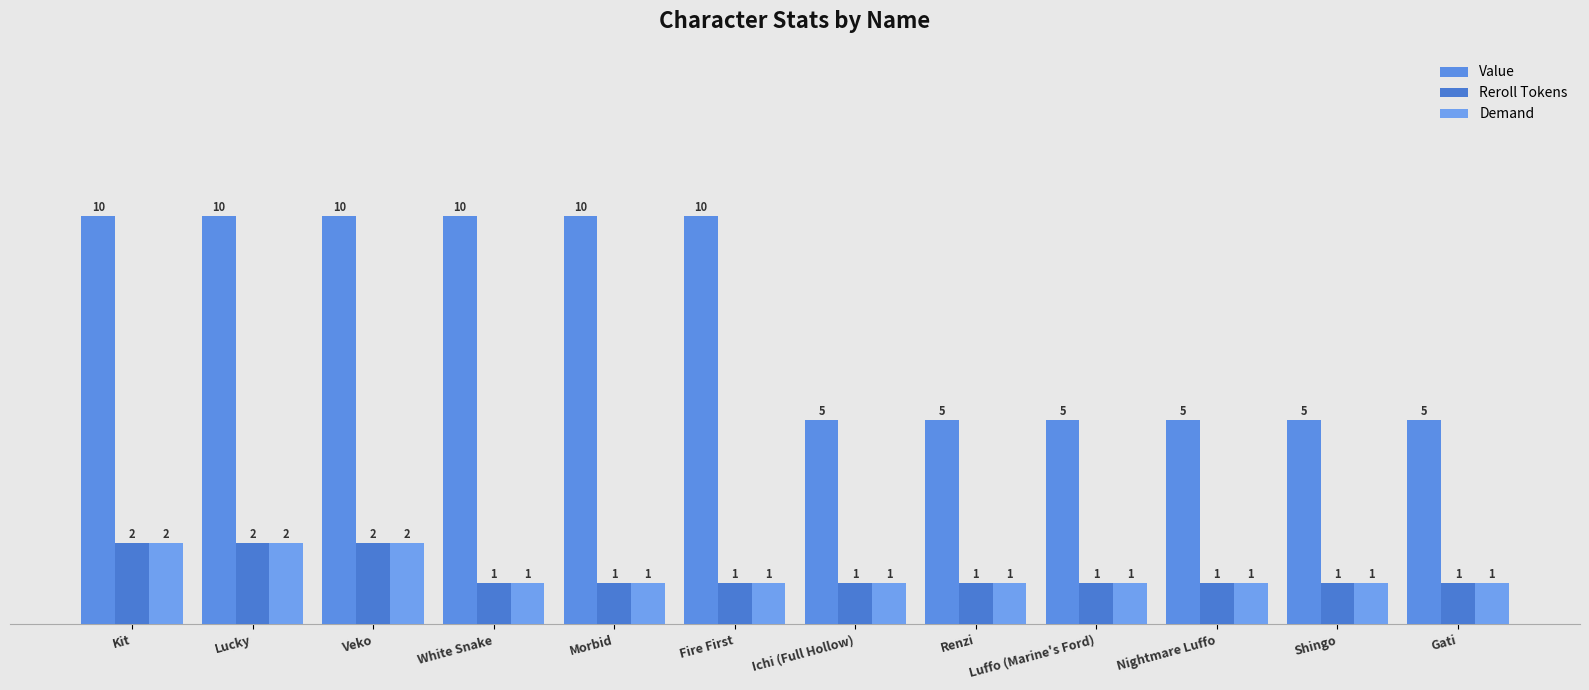

Rank the series at Fire First from lowest to highest value.

Reroll Tokens, Demand, Value